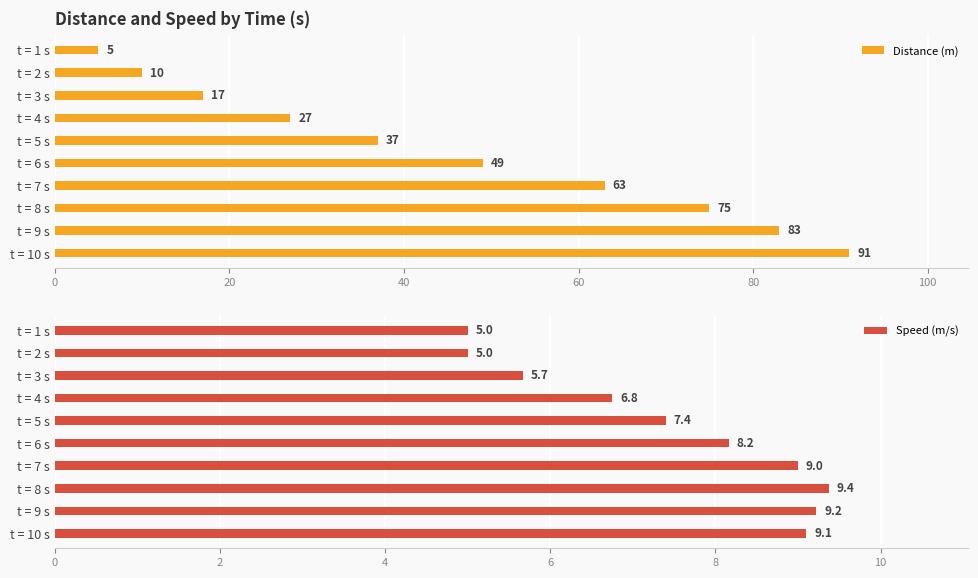

Where is Speed (m/s) nearest to the value 7?

t = 4 s